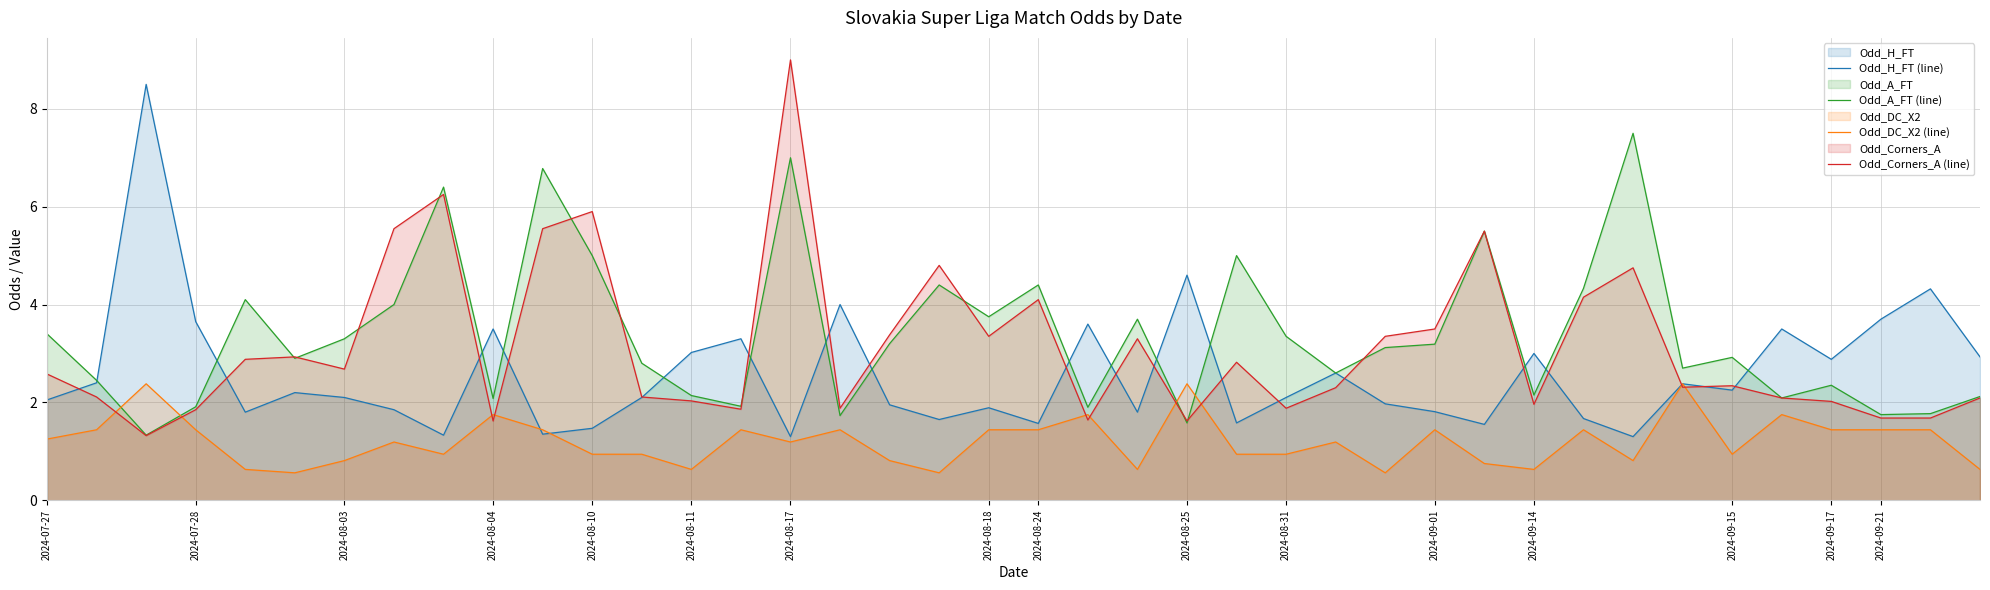

How many values in the Odd_Corners_A (line) series exceed 2?

29